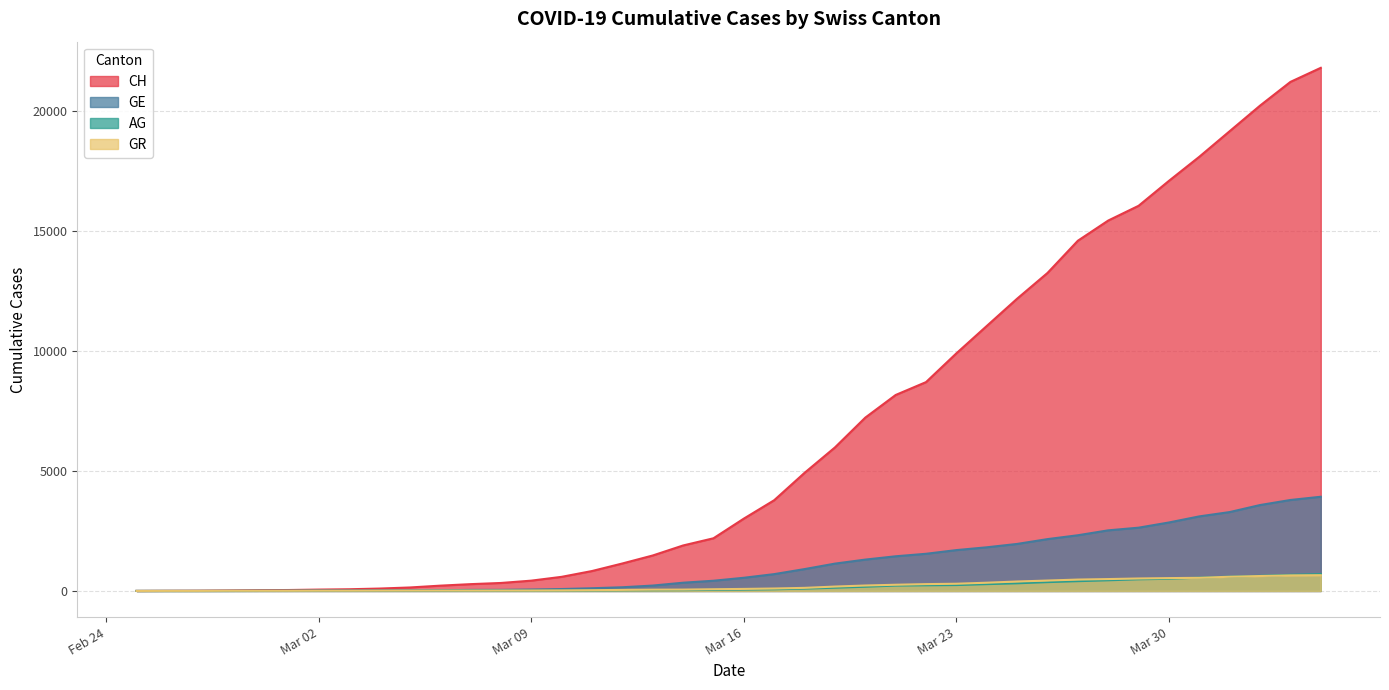

How many distinct data groups are displayed?

4